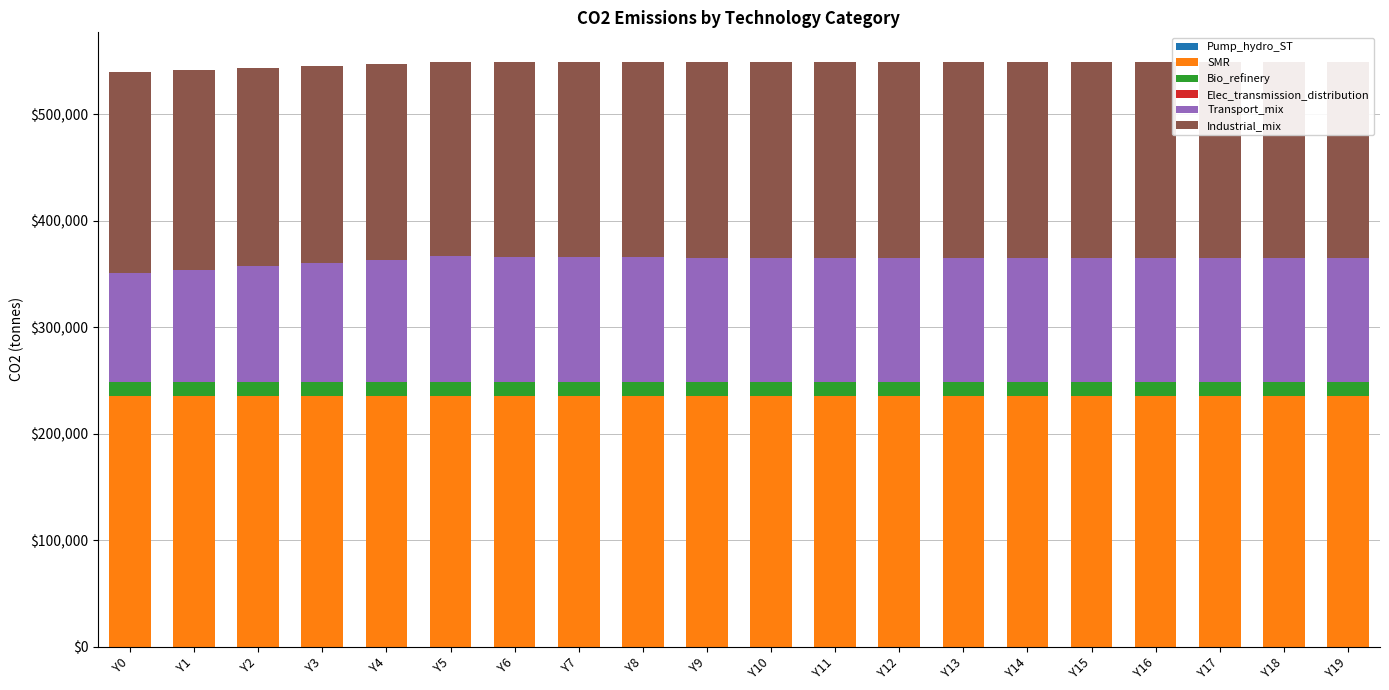

What is the sum of the SMR values at Y15 and Y9?

470952.0